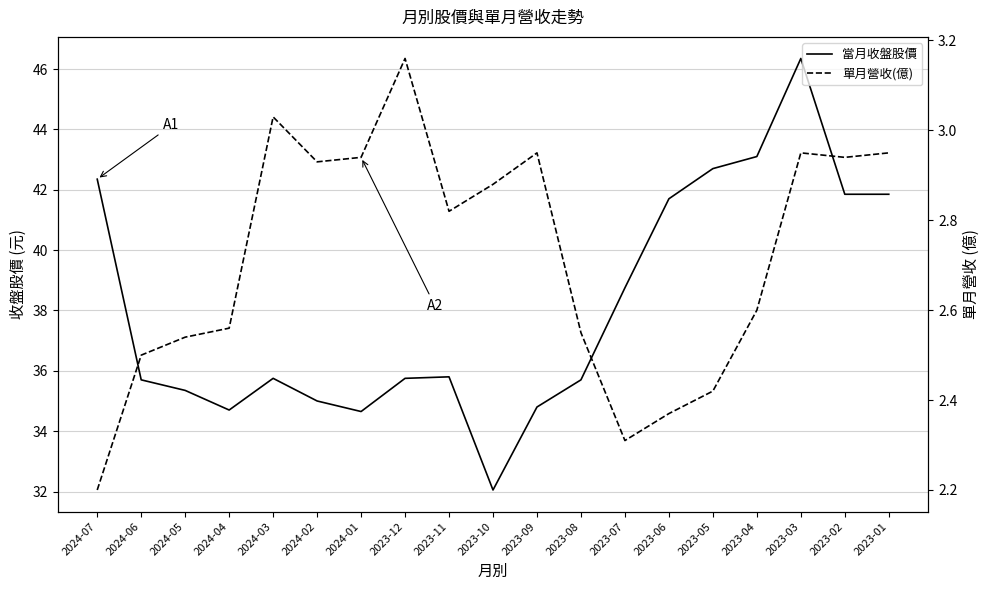

True or false: 當月收盤股價 and 單月營收(億) intersect in this chart.

False